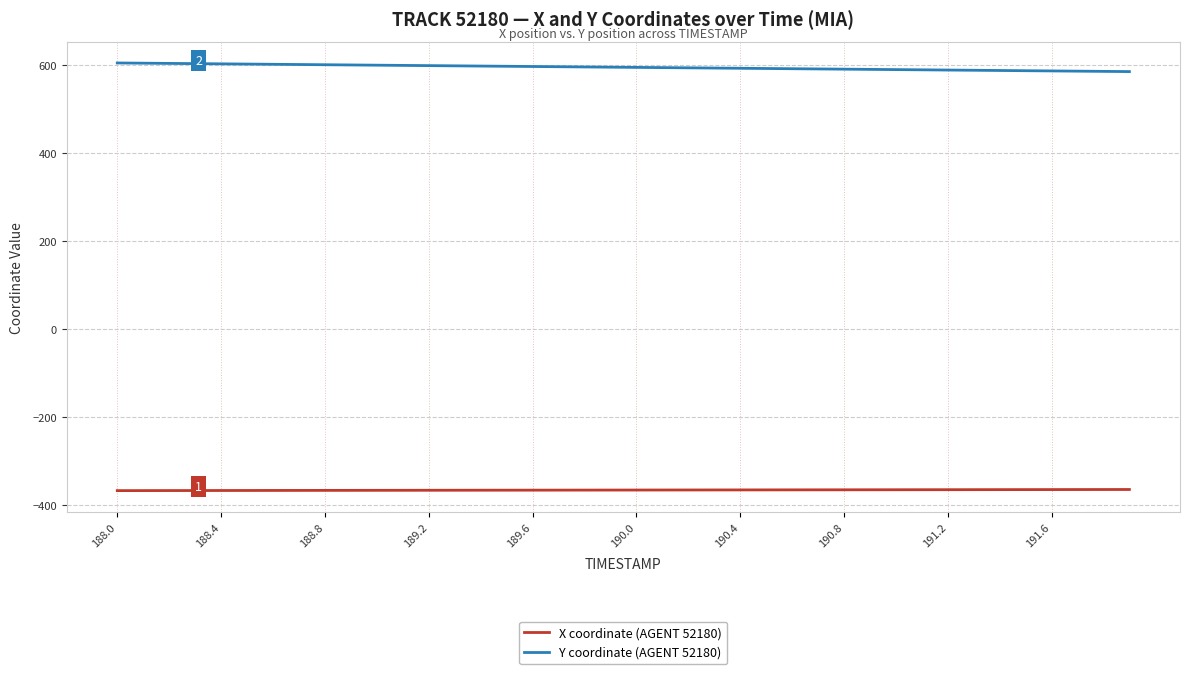

What is the difference between the second highest and minimum values in the X coordinate (AGENT 52180) series?

2.5